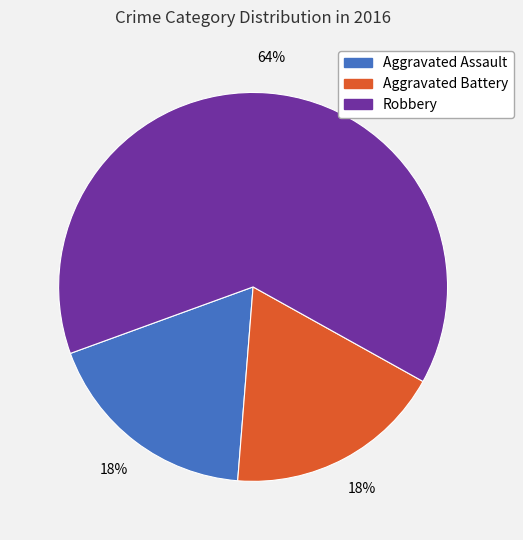

Which has a higher value, Robbery or Aggravated Assault?

Robbery